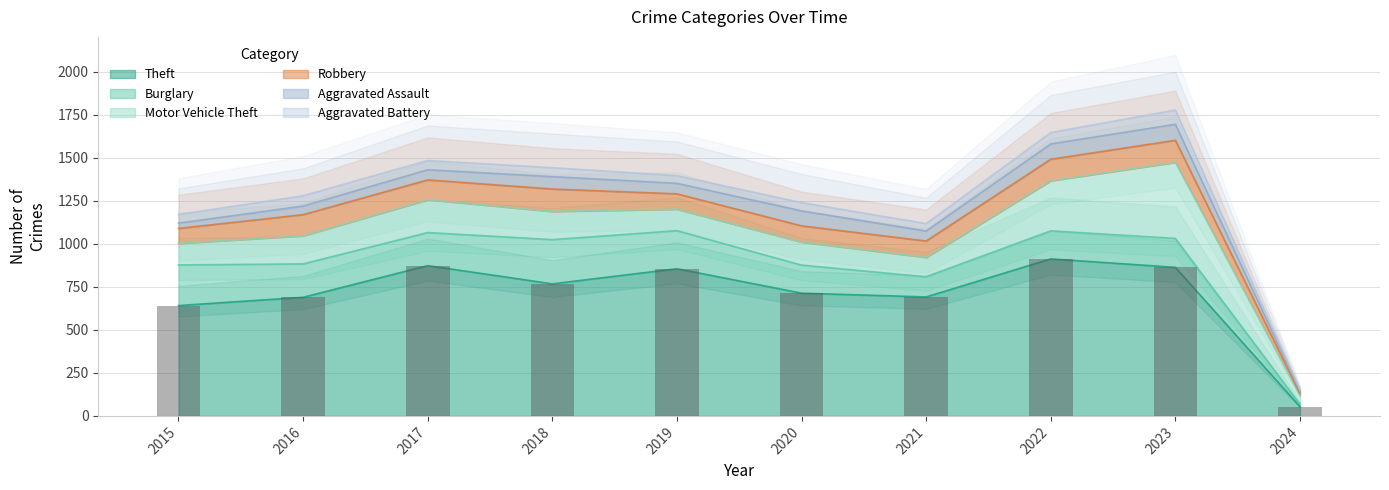

Does the chart contain any negative values?

No